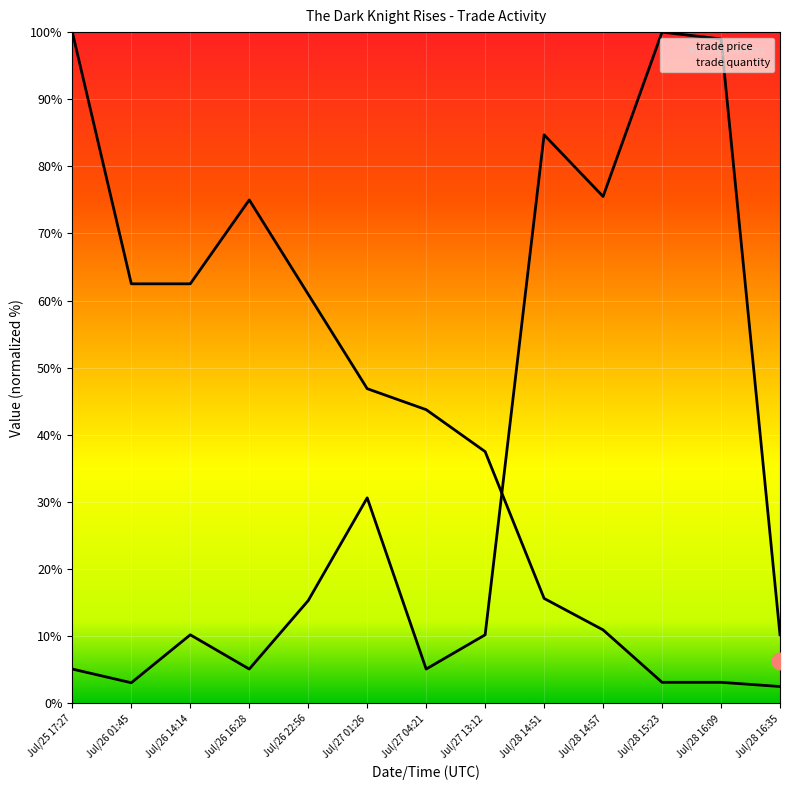

Reading left to right, extract all data points from this chart.

trade price: Jul/25 17:27=100.0	Jul/26 01:45=62.5	Jul/26 14:14=62.5	Jul/26 16:28=75.0	Jul/26 22:56=60.9	Jul/27 01:26=46.9	Jul/27 04:21=43.8	Jul/27 13:12=37.5	Jul/28 14:51=15.6	Jul/28 14:57=10.9	Jul/28 15:23=3.1	Jul/28 16:09=3.1	Jul/28 16:35=2.5
trade quantity: Jul/25 17:27=5.1	Jul/26 01:45=3.1	Jul/26 14:14=10.2	Jul/26 16:28=5.1	Jul/26 22:56=15.3	Jul/27 01:26=30.6	Jul/27 04:21=5.1	Jul/27 13:12=10.2	Jul/28 14:51=84.7	Jul/28 14:57=75.5	Jul/28 15:23=100.0	Jul/28 16:09=99.0	Jul/28 16:35=10.2